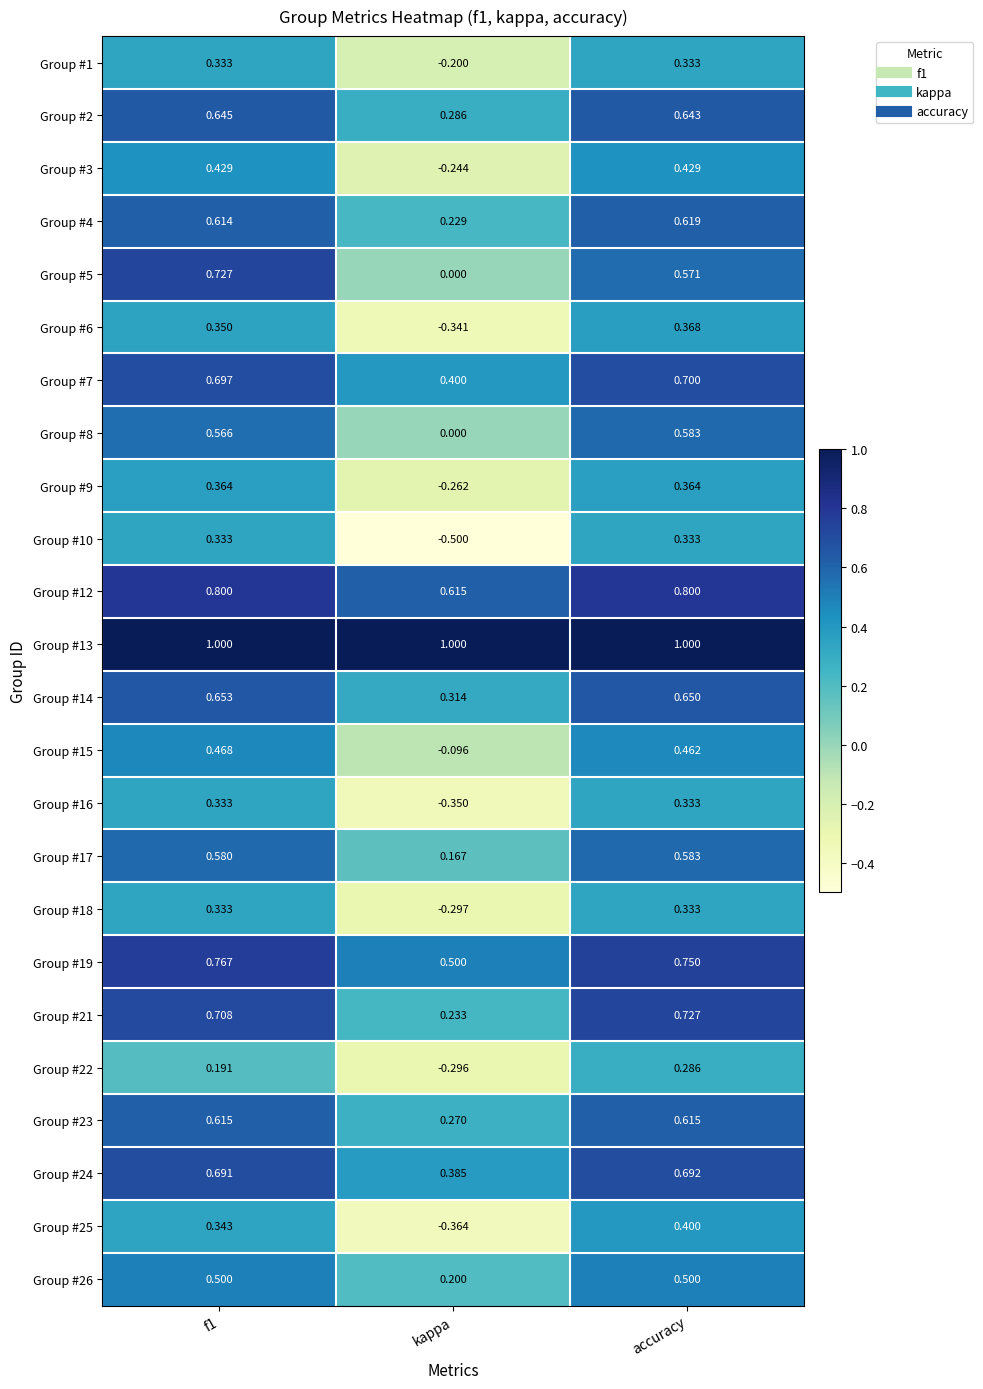

How many values in the Group #6 series exceed 0?

2